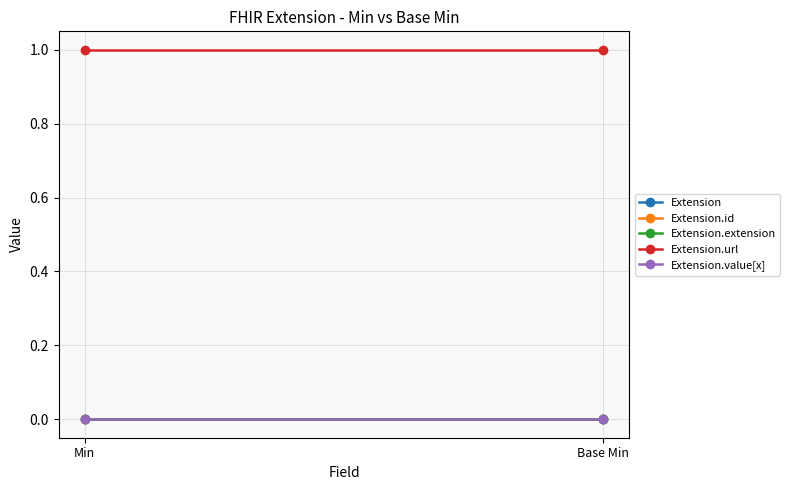

How many series are shown in this chart?

5